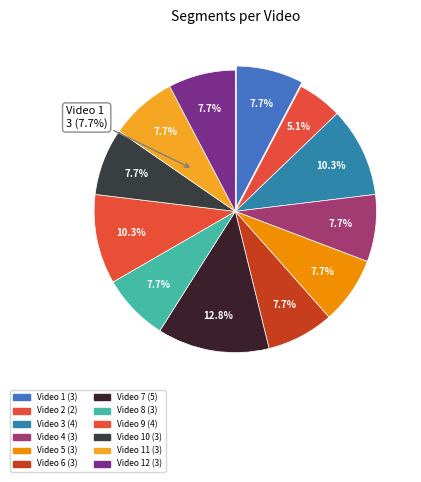

To the nearest percent, what is the difference between the Video 9 and Video 8 slice percentages?

3%